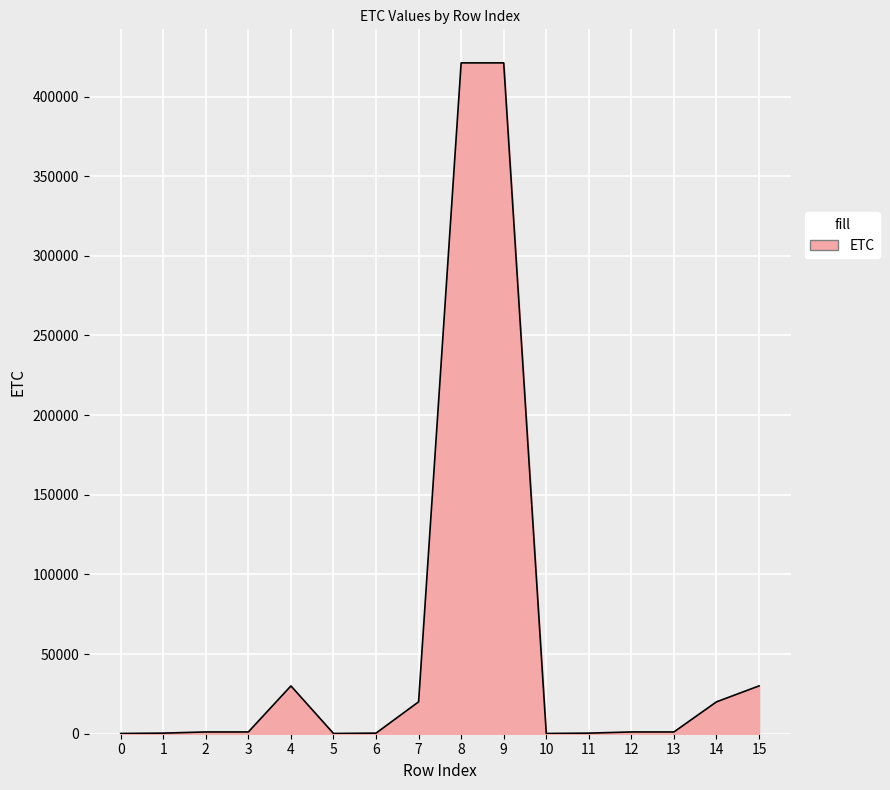

What is the greatest value displayed?

421114